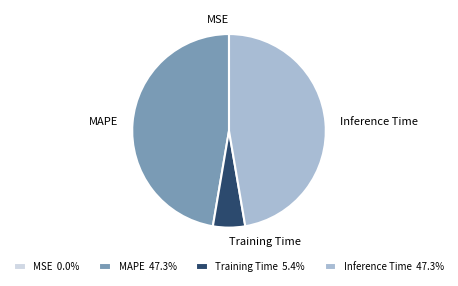

Does any single category account for the majority?

No